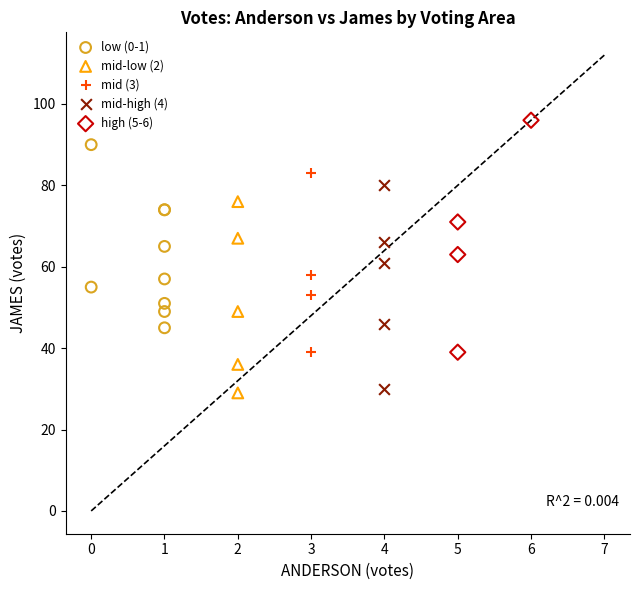

What are all the series names shown in the legend?

low (0-1), mid-low (2), mid (3), mid-high (4), high (5-6)